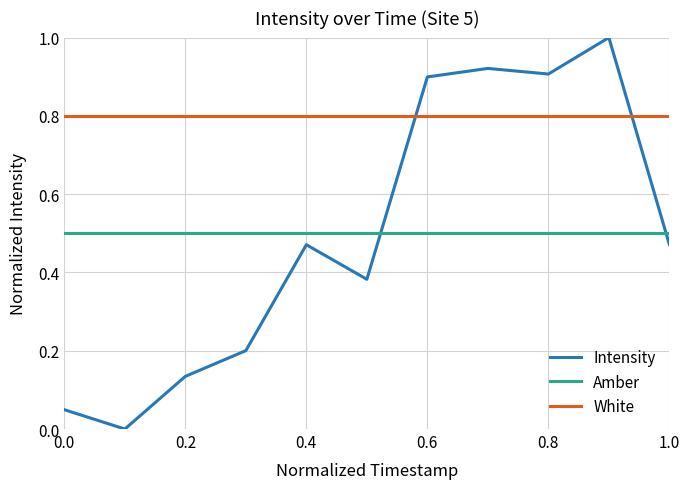

Rank the series by their maximum value, from highest to lowest.

Intensity, White, Amber